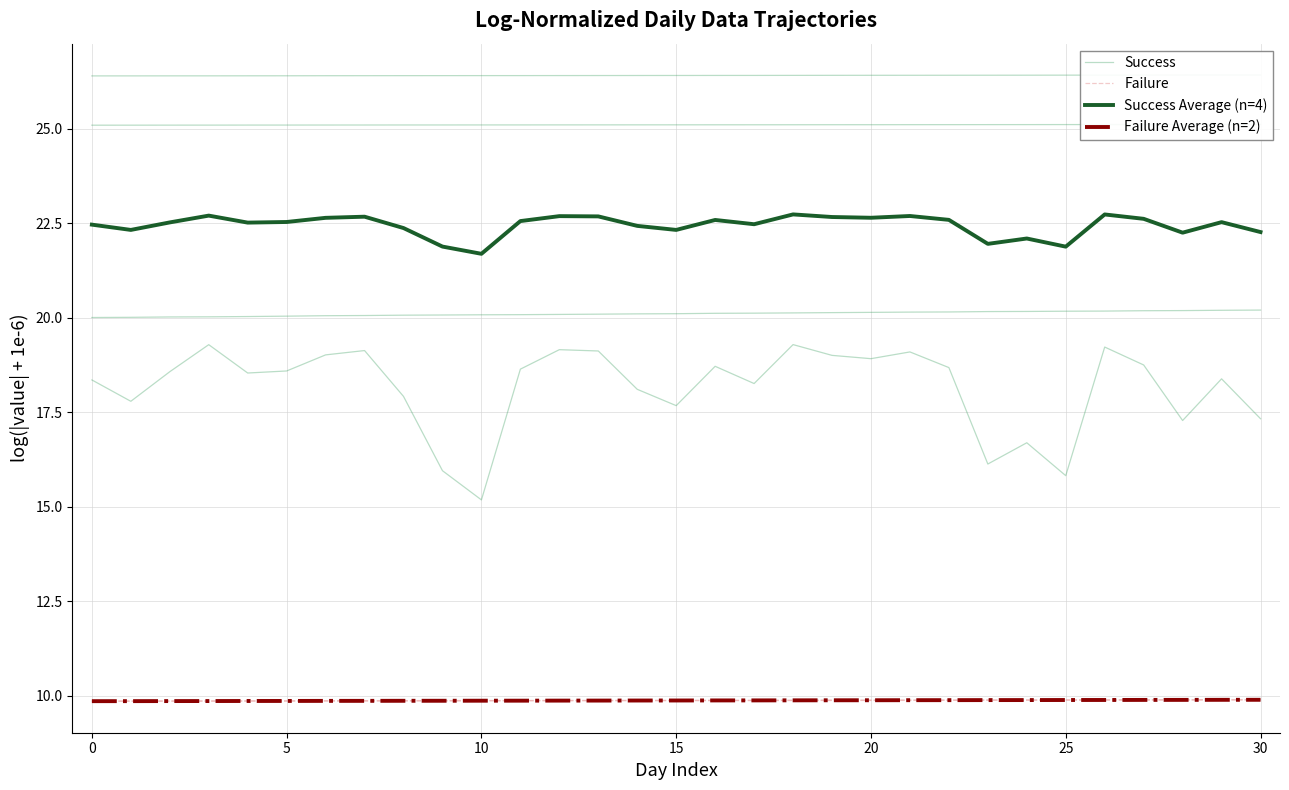

True or false: Failure Average (n=2) and Success Average (n=4) cross at least once.

False